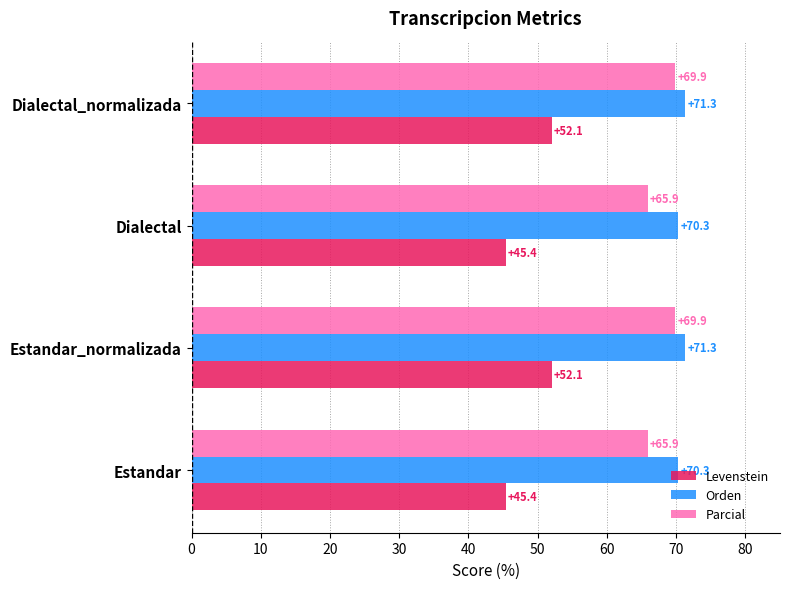

What are all the series names shown in the legend?

Levenstein, Orden, Parcial